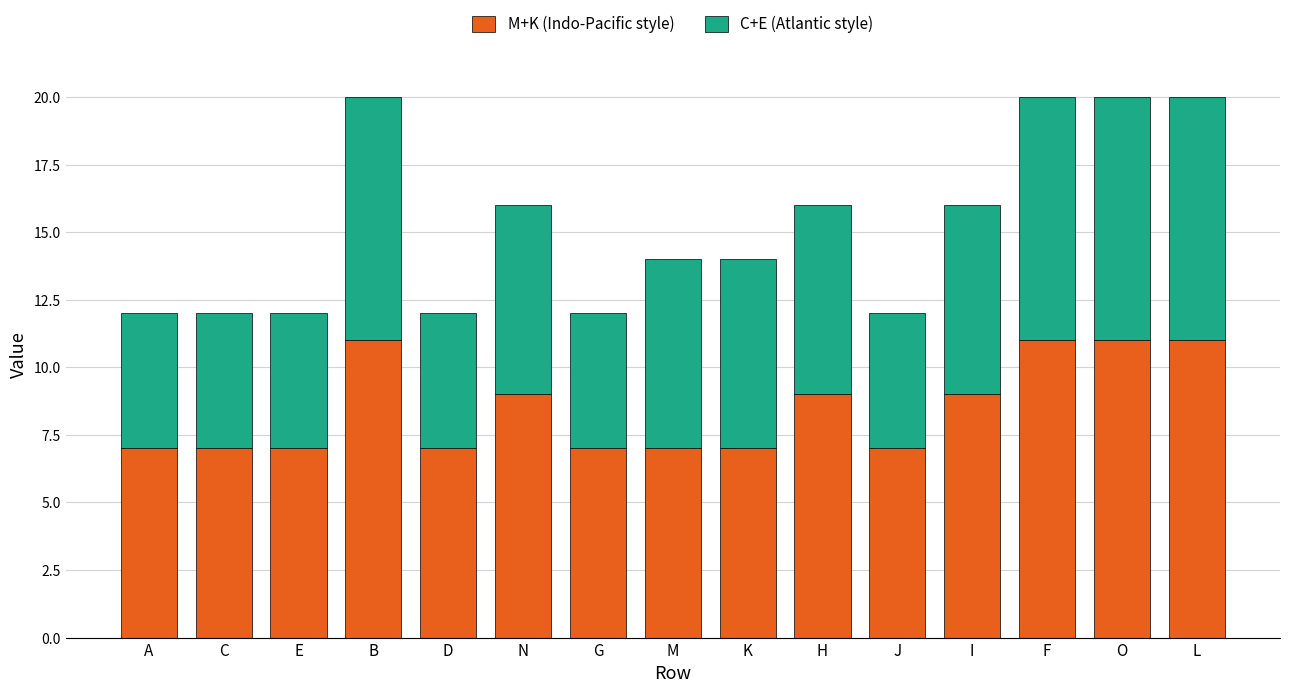

What is the highest value of the M+K (Indo-Pacific style) series?

11